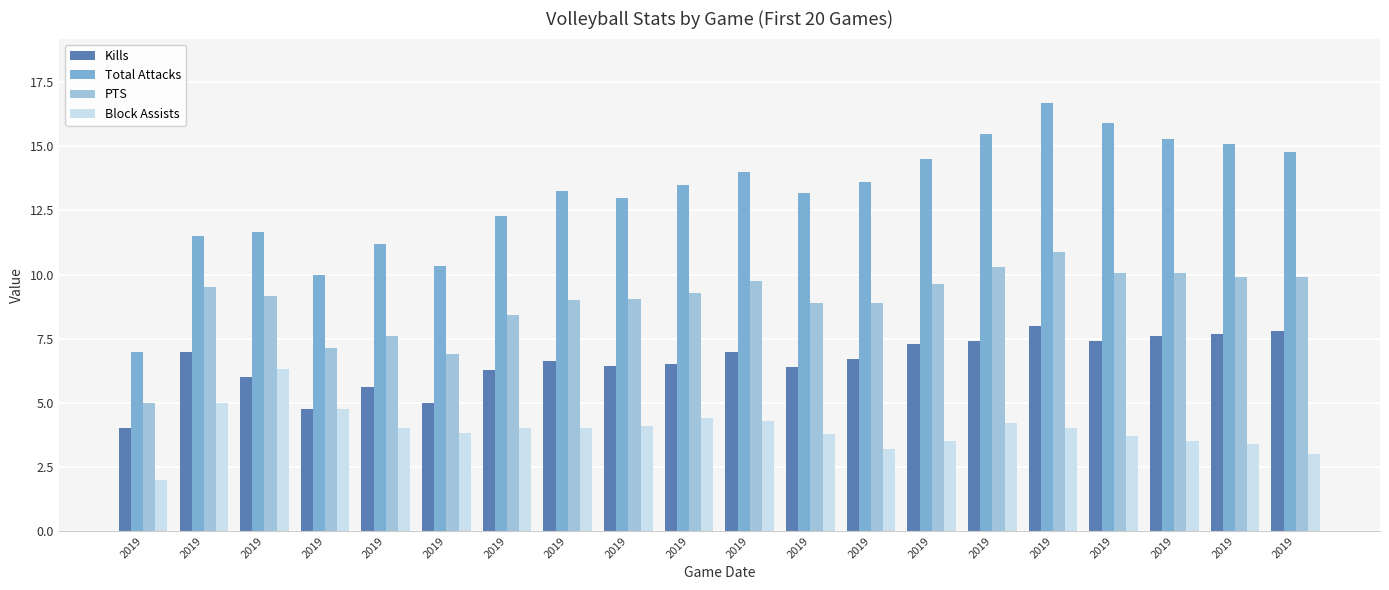

How many categories are shown in the chart?

20